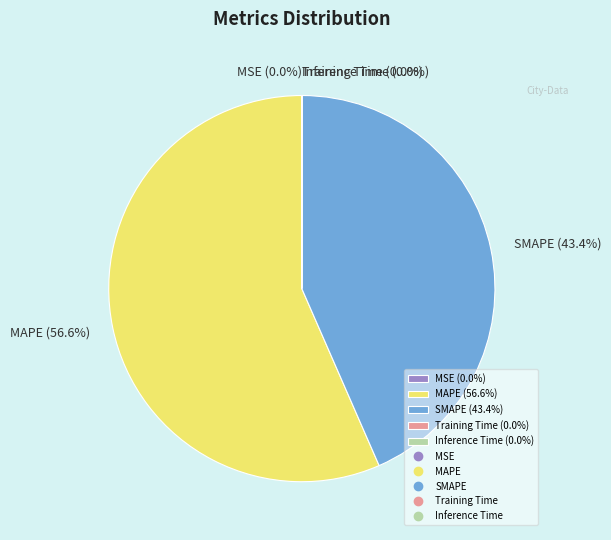

Is there any slice that represents more than half of the pie?

Yes